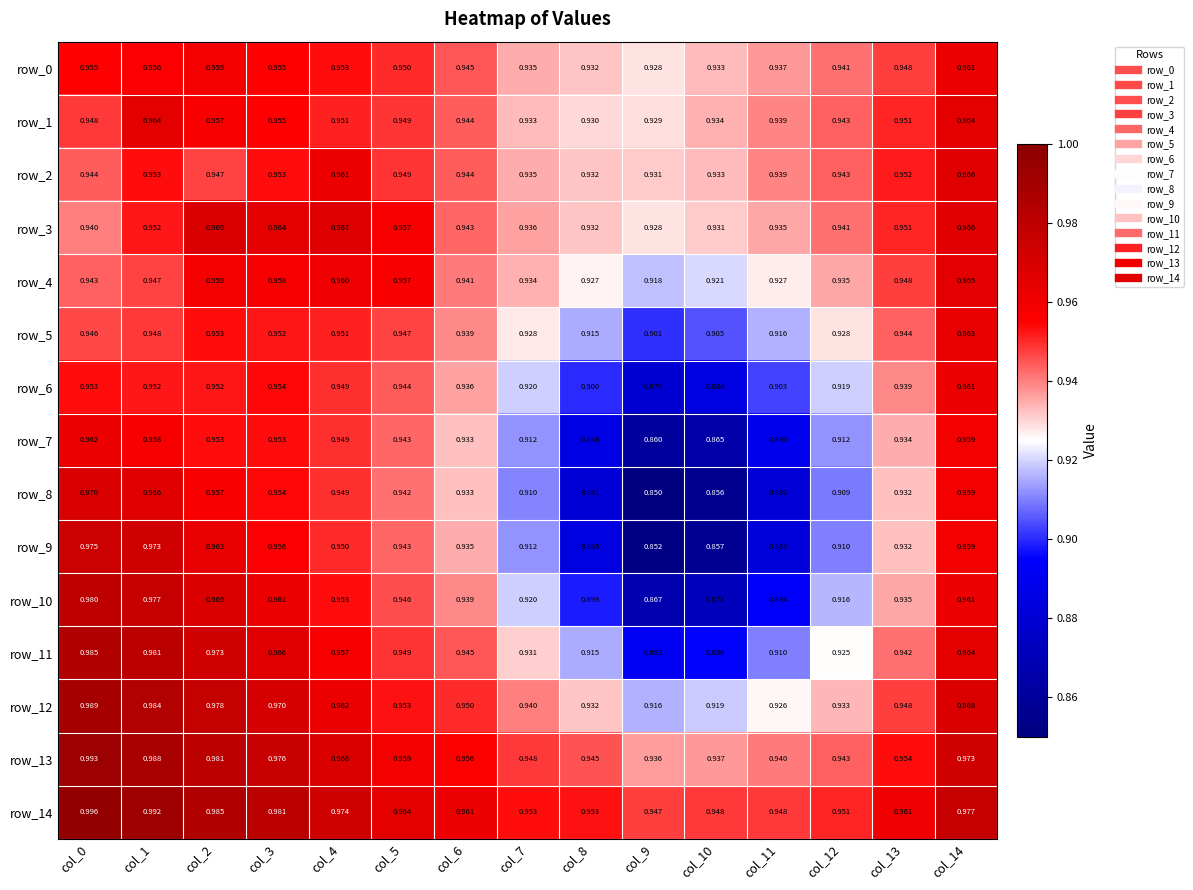

What is the total value across all series at col_11?

13.8